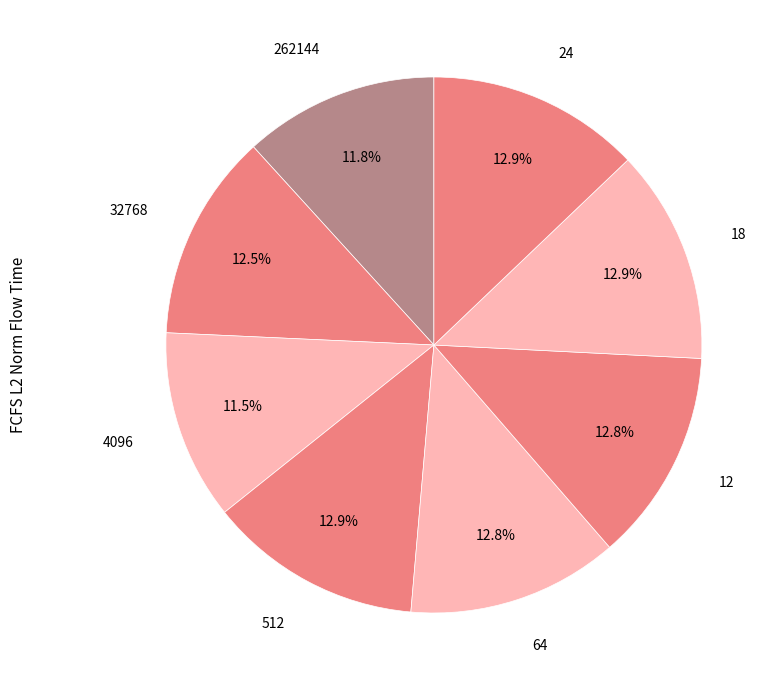

Rank the categories by value from highest to lowest.

18, 512, 24, 12, 64, 32768, 262144, 4096